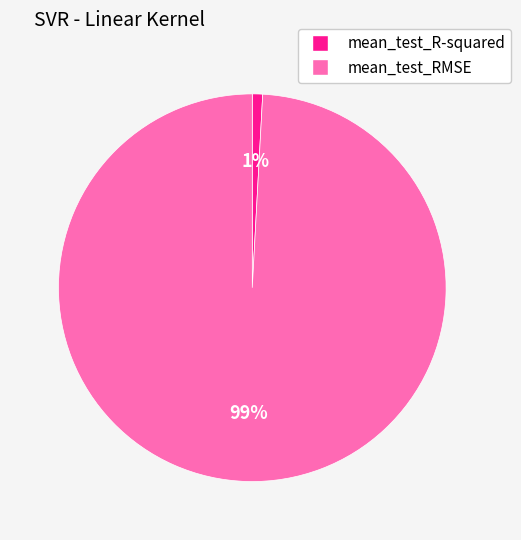

To the nearest percent, what portion does mean_test_RMSE represent?

99%